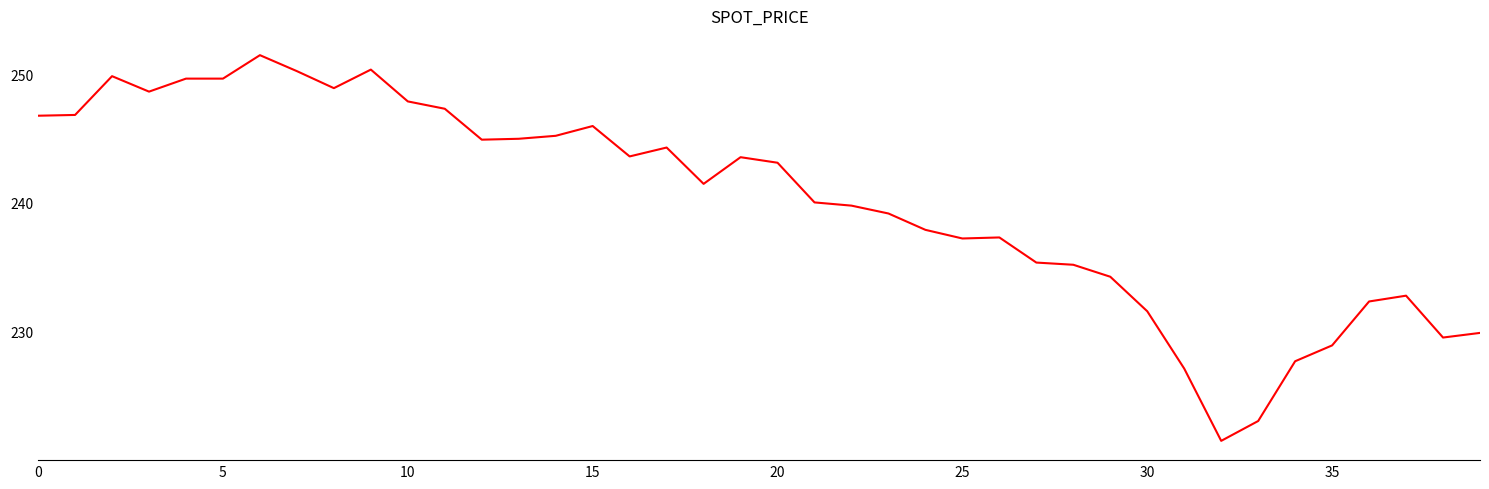

How many lines are shown in the chart?

1